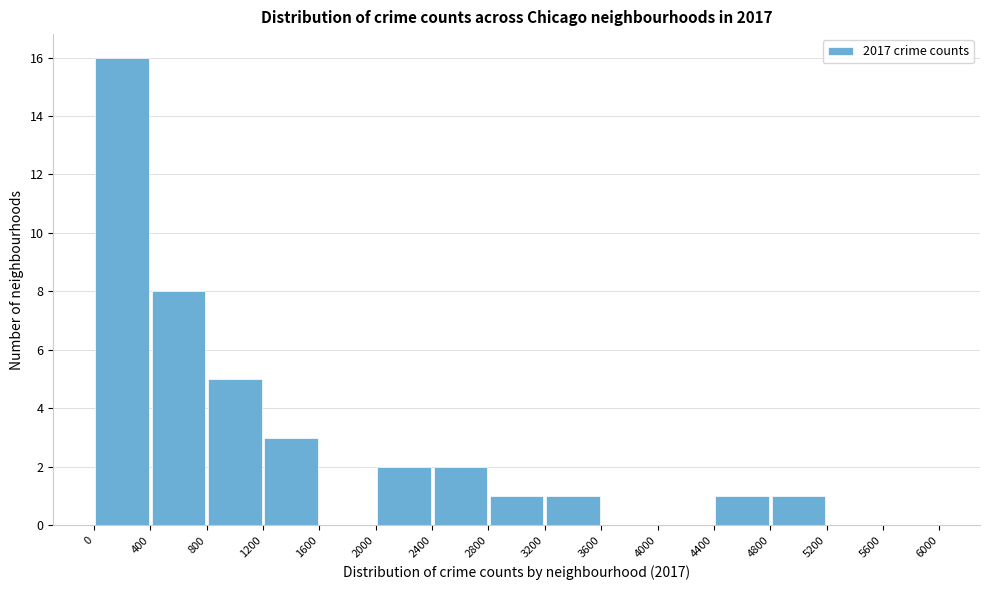

What is the height of the bar covering 2800 to 3200 on the x-axis? The values are not printed on the chart, so give them approximately, as read against the axis.

1